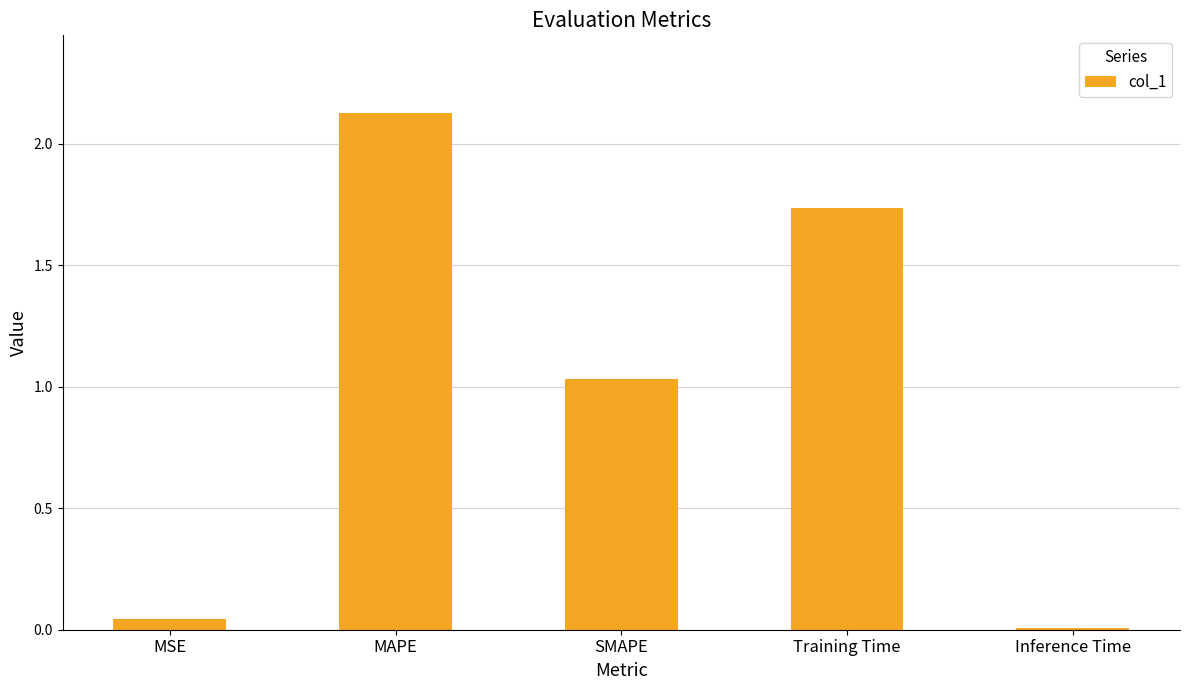

At which label is the value closest to 1?

SMAPE